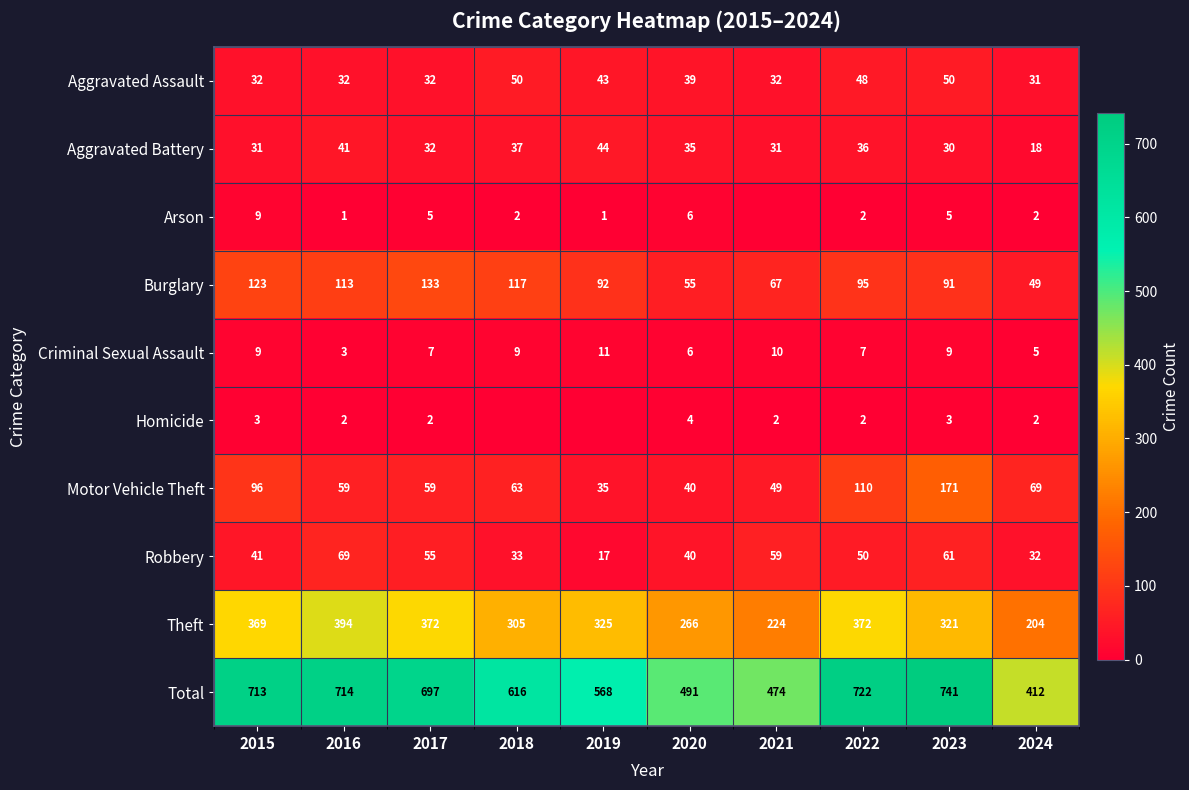

What is the sum of the Total values at 2021 and 2017?

1171